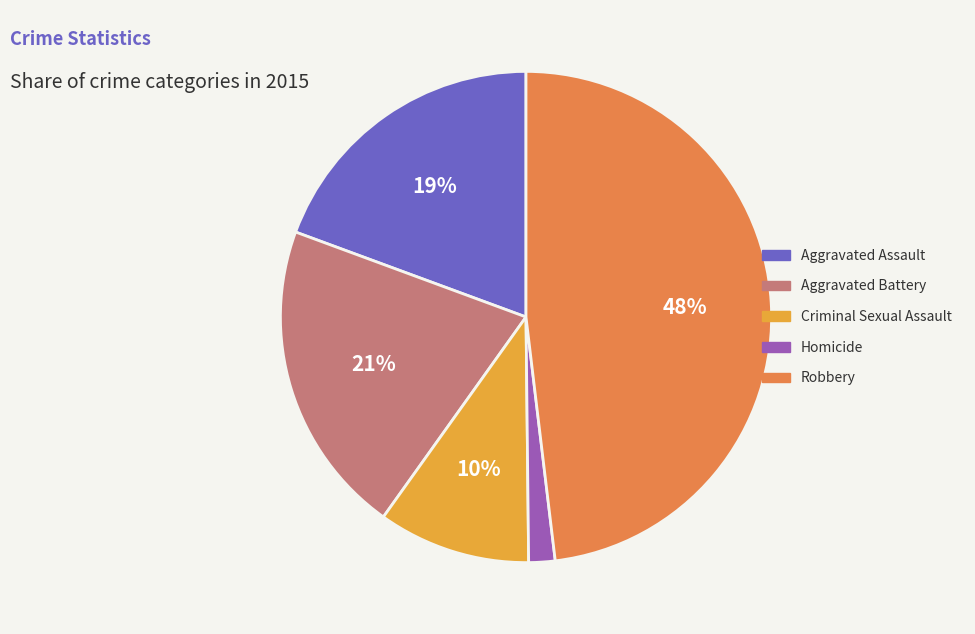

To the nearest percent, what is the average slice percentage?

20%